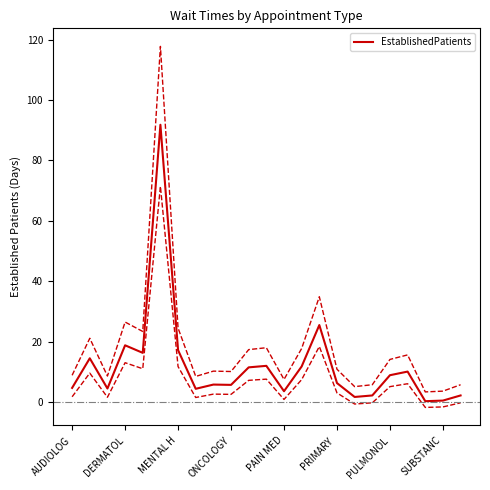

How many data points are less than 6?

11